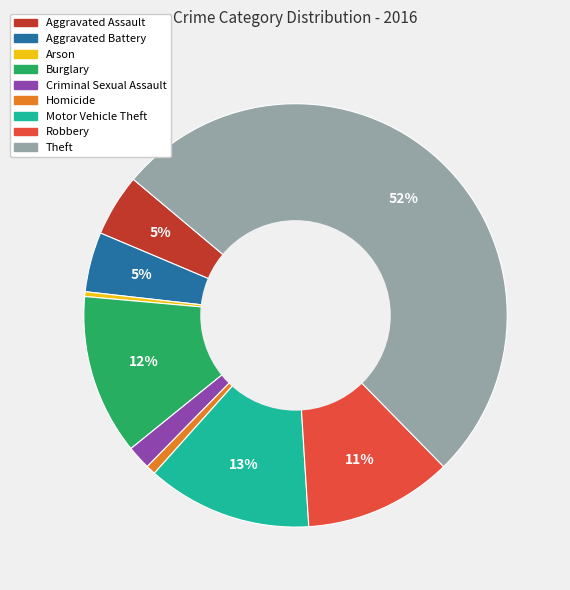

The Aggravated Assault slice represents 14% of the pie. True or false?

False